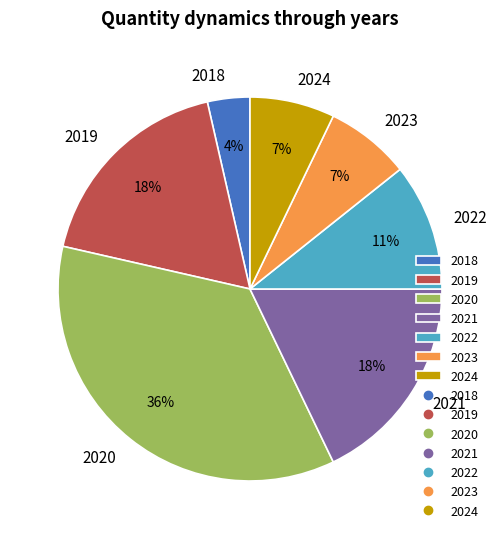

To the nearest percent, what is the average slice percentage?

14%